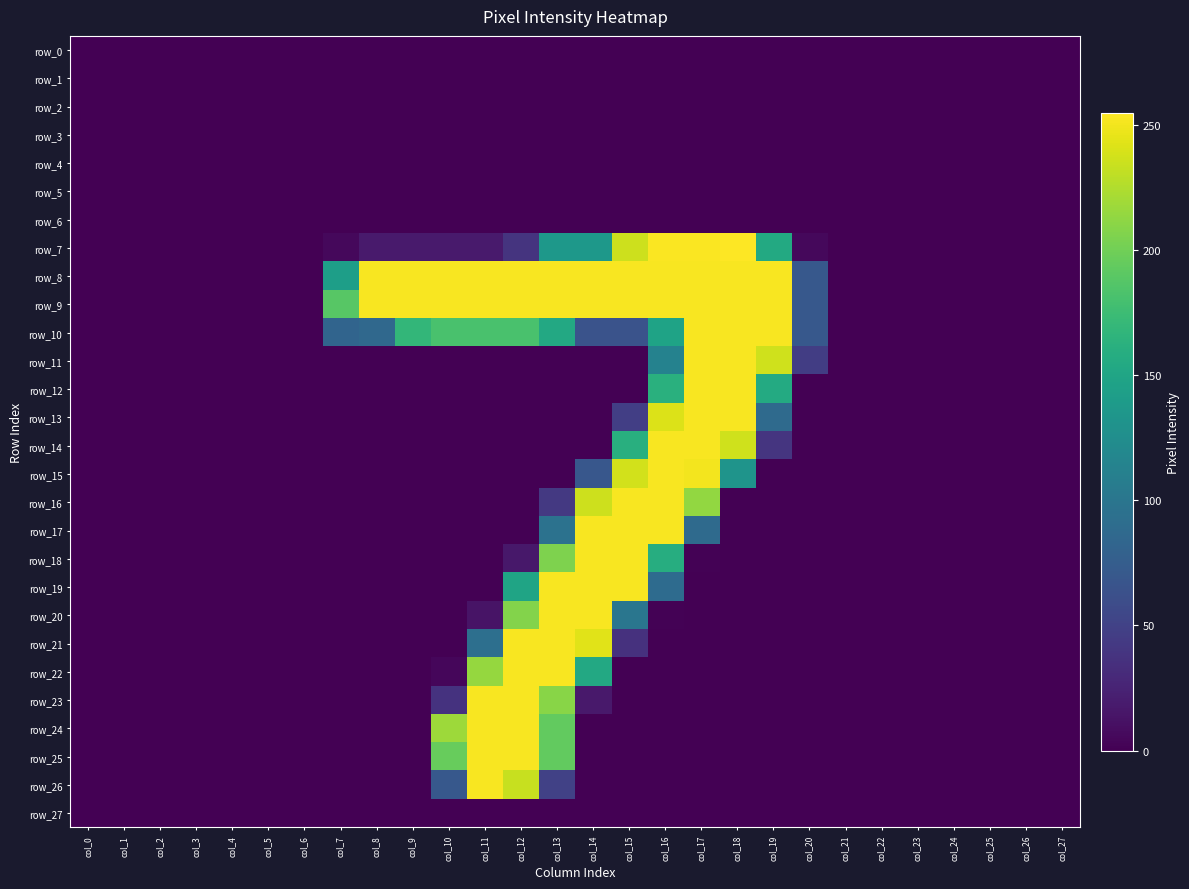

Where is row_14 nearest to the value 126?

col_15